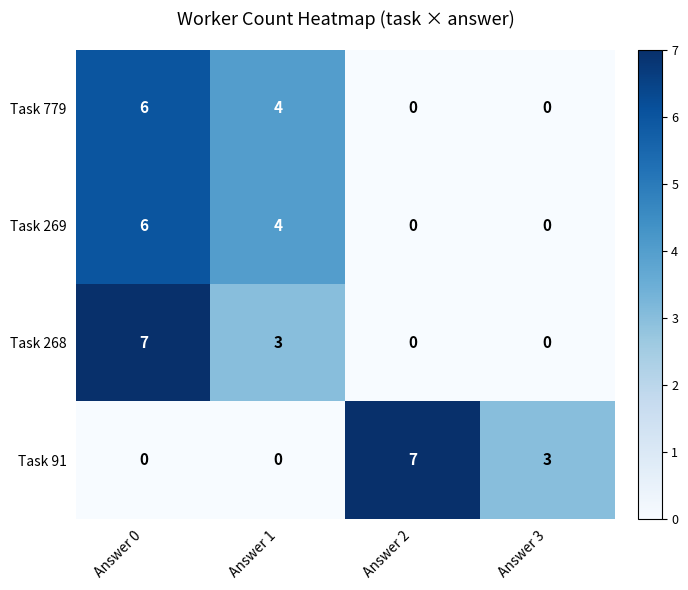

Read the Task 268 value at Answer 1.

3